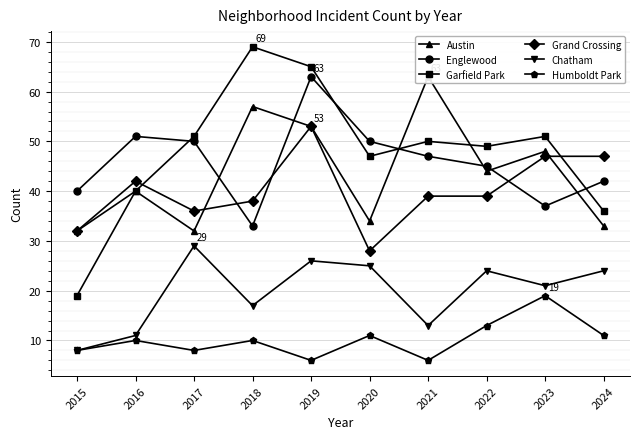

True or false: Grand Crossing has a value of 58 at 2018.

False